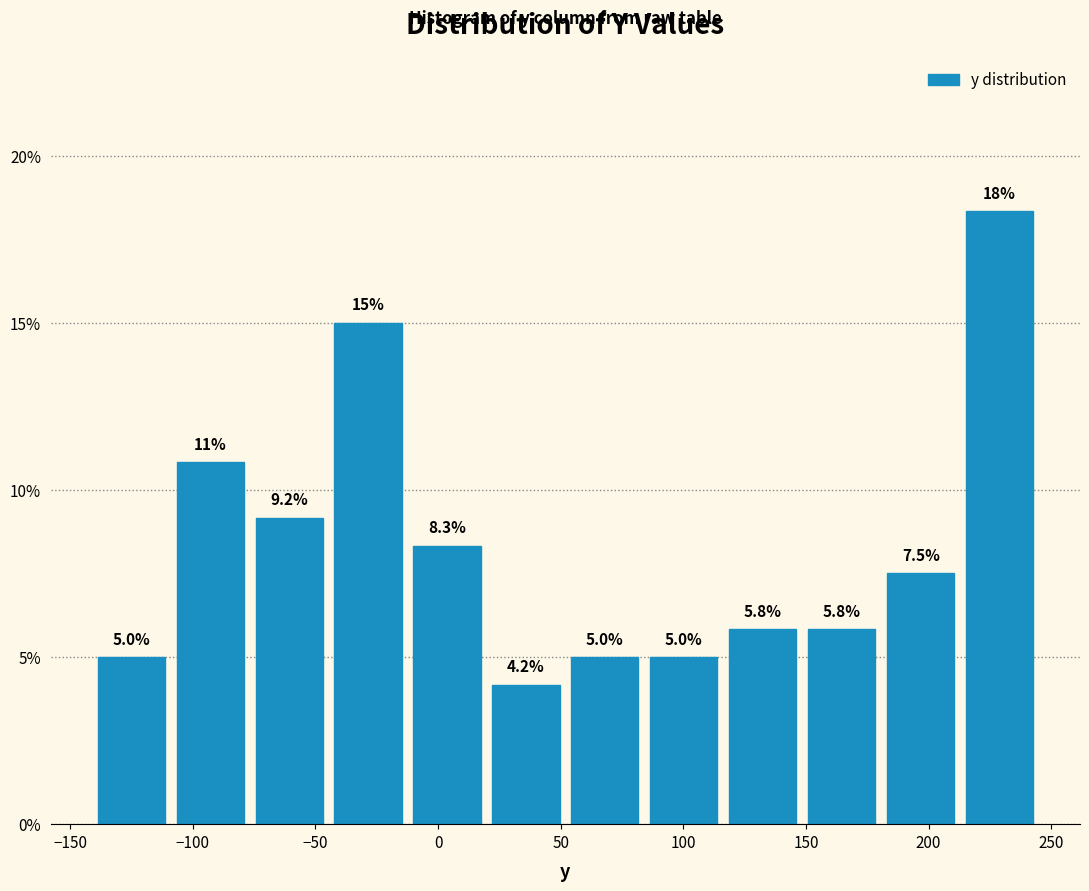

Over which range of the x-axis is the bar tallest?

215 to 245